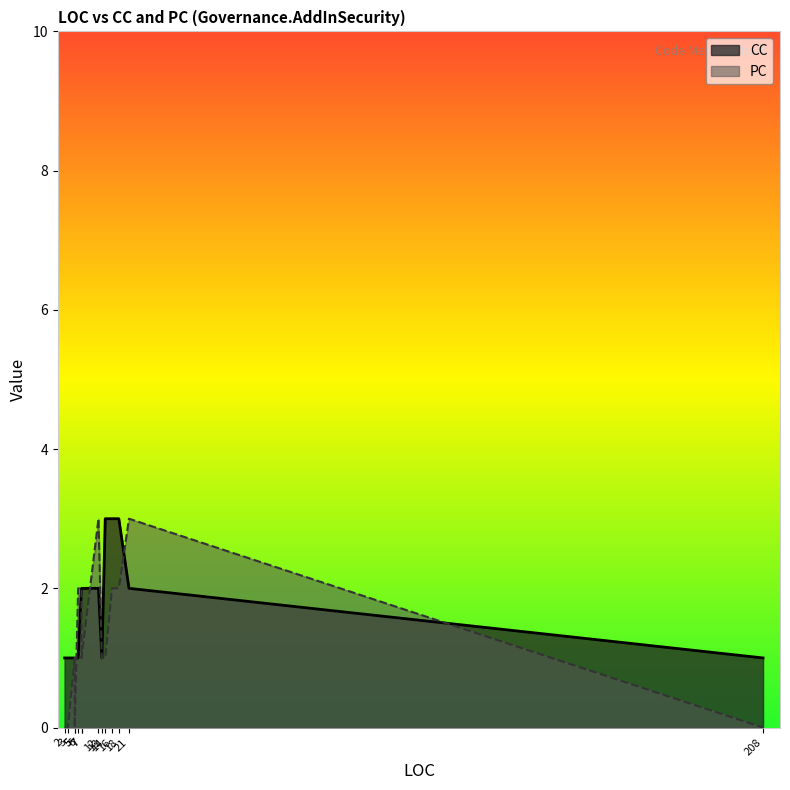

What are all the series names shown in the legend?

PC, CC